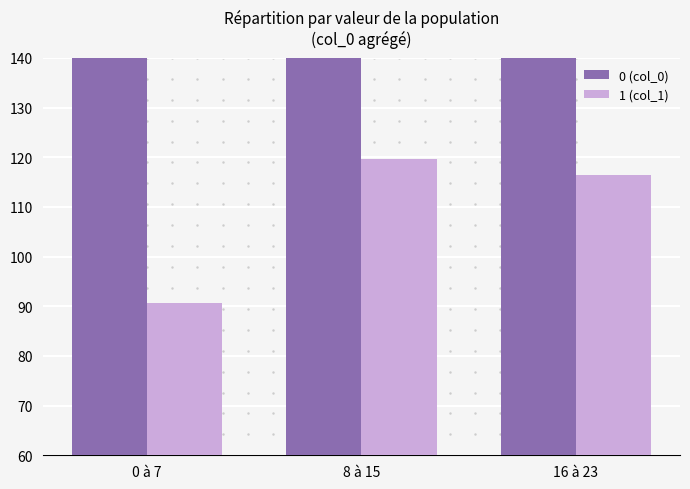

Rank the series by their average value, from lowest to highest.

1 (col_1), 0 (col_0)